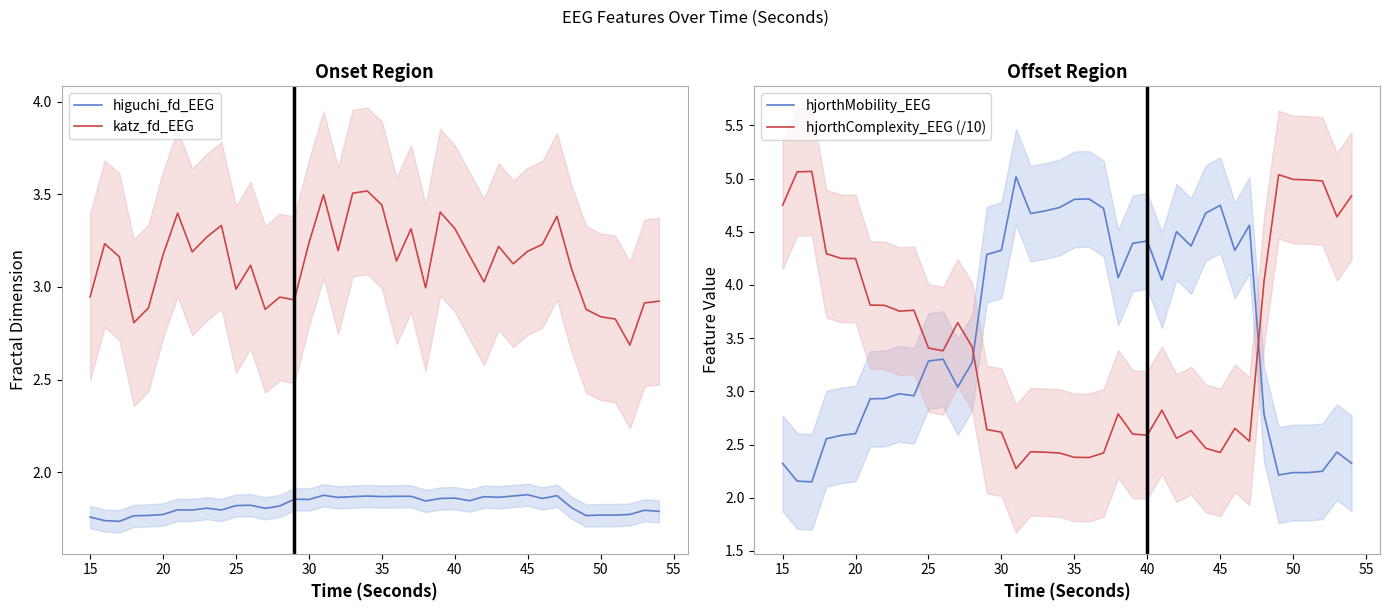

How many interior local valleys does the katz_fd_EEG series have?

11